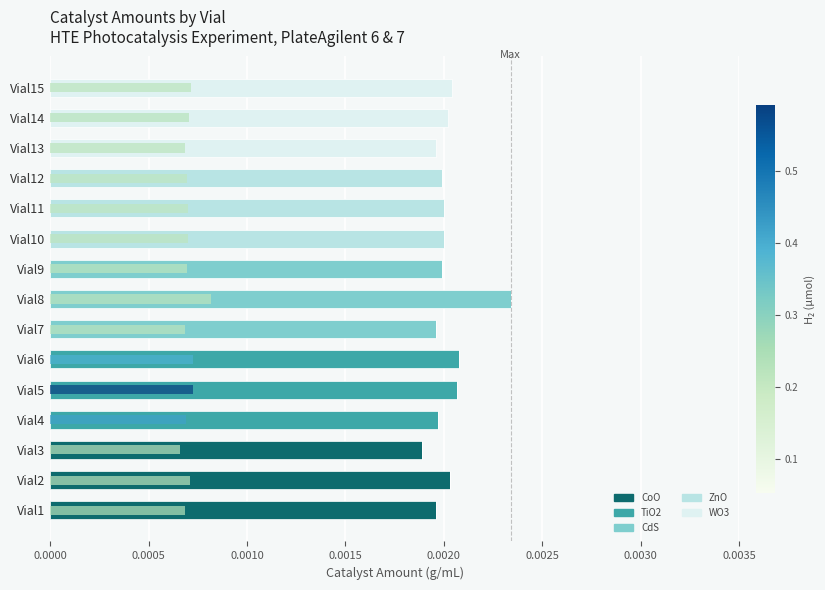

How many data points in CoO are above 0?

3